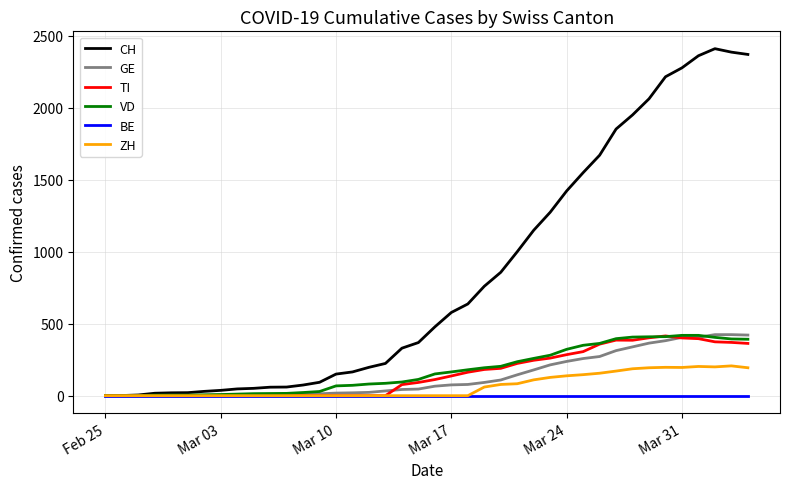

What is the greatest value displayed?

2410